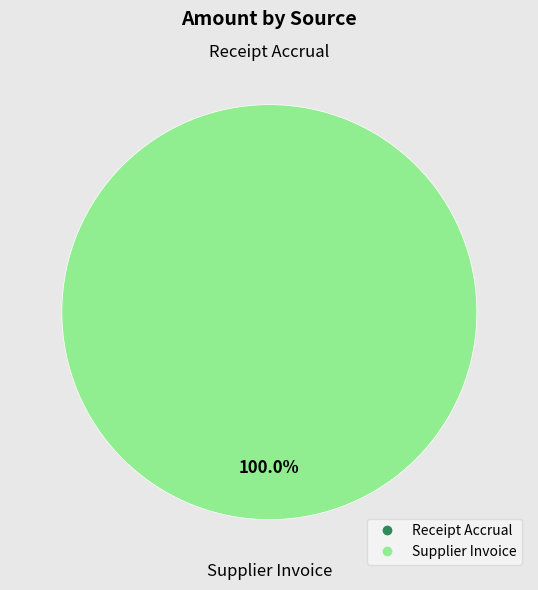

Does Receipt Accrual account for over 50% of the chart?

No